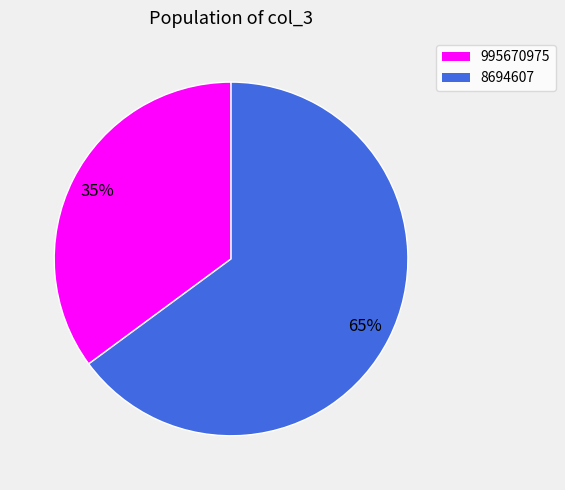

To the nearest percent, what portion does 8694607 represent?

65%